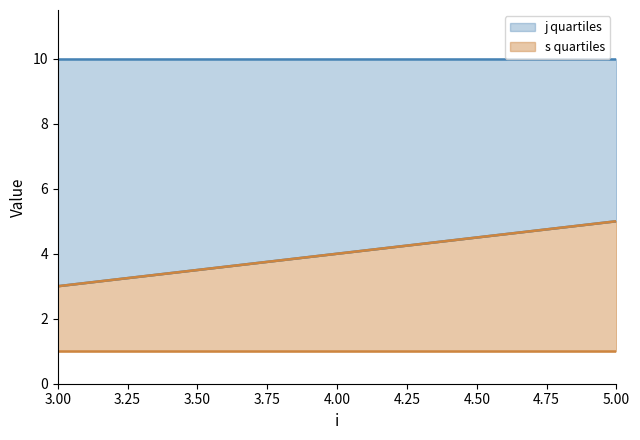

How many data points in s are less than 4?

1